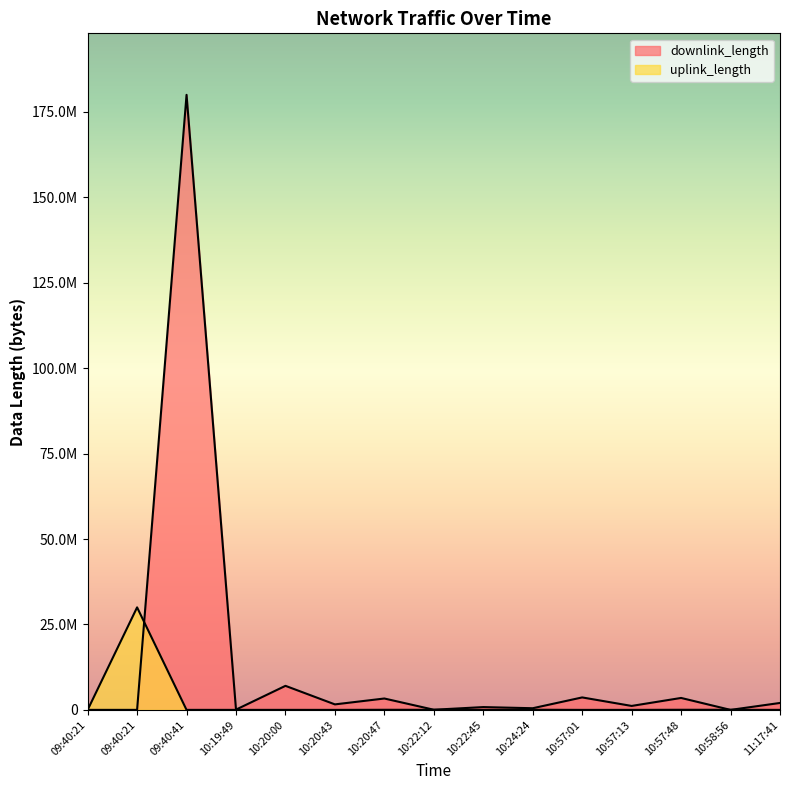

Which category has the lowest value across all series?

10:20:43